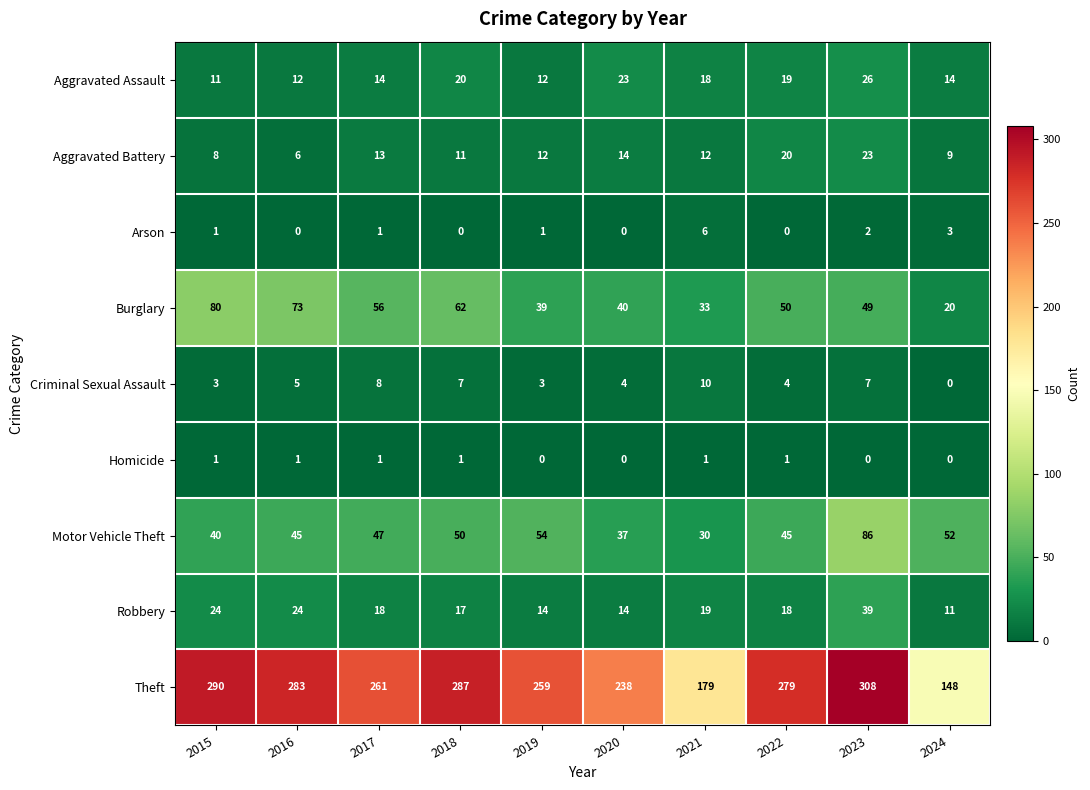

Which series changed the most between 2020 and 2022?

Theft